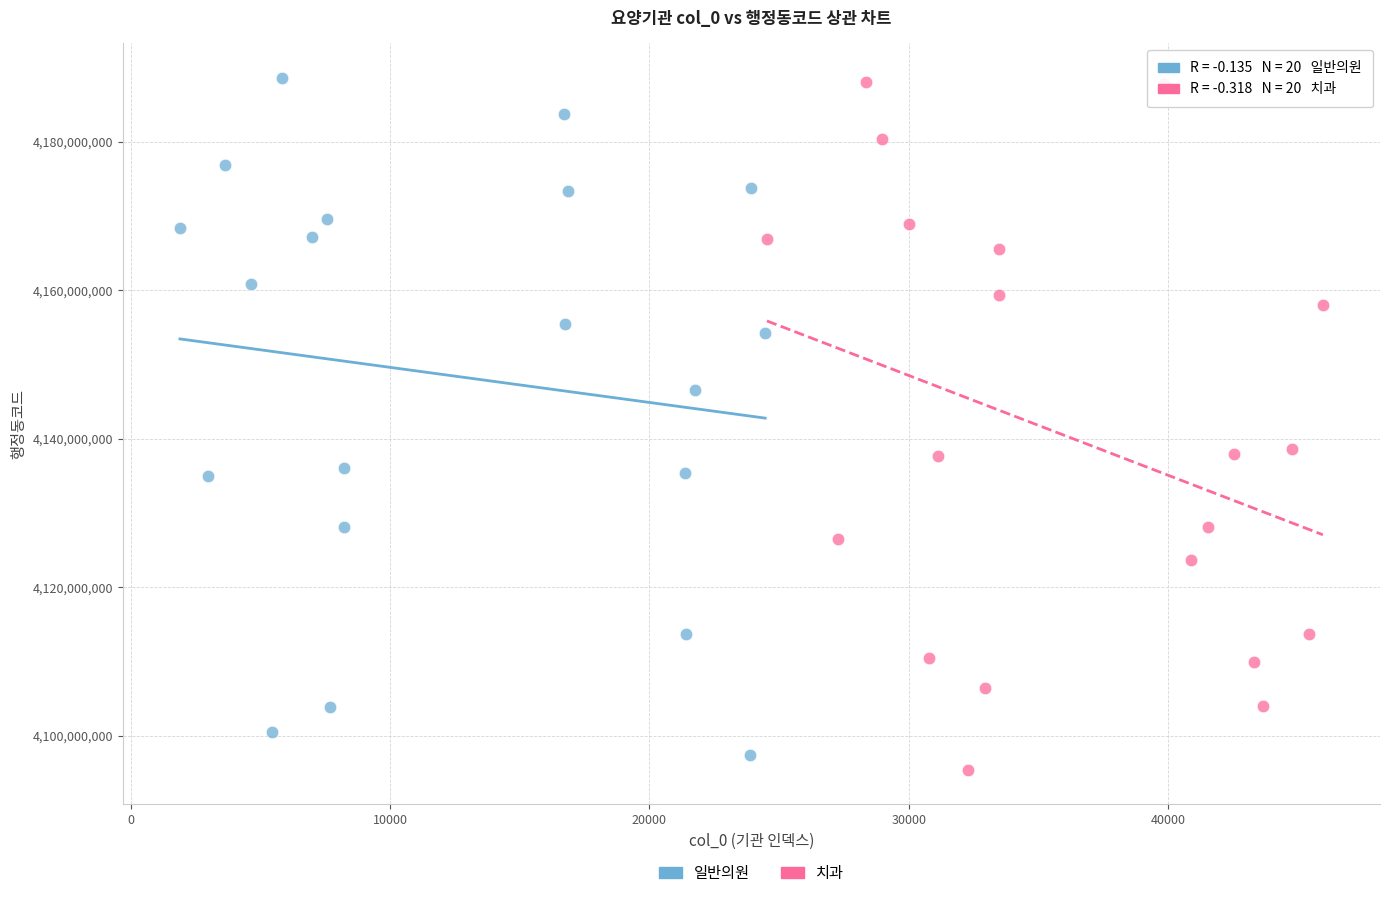

Which series contains the lowest Y value?

치과